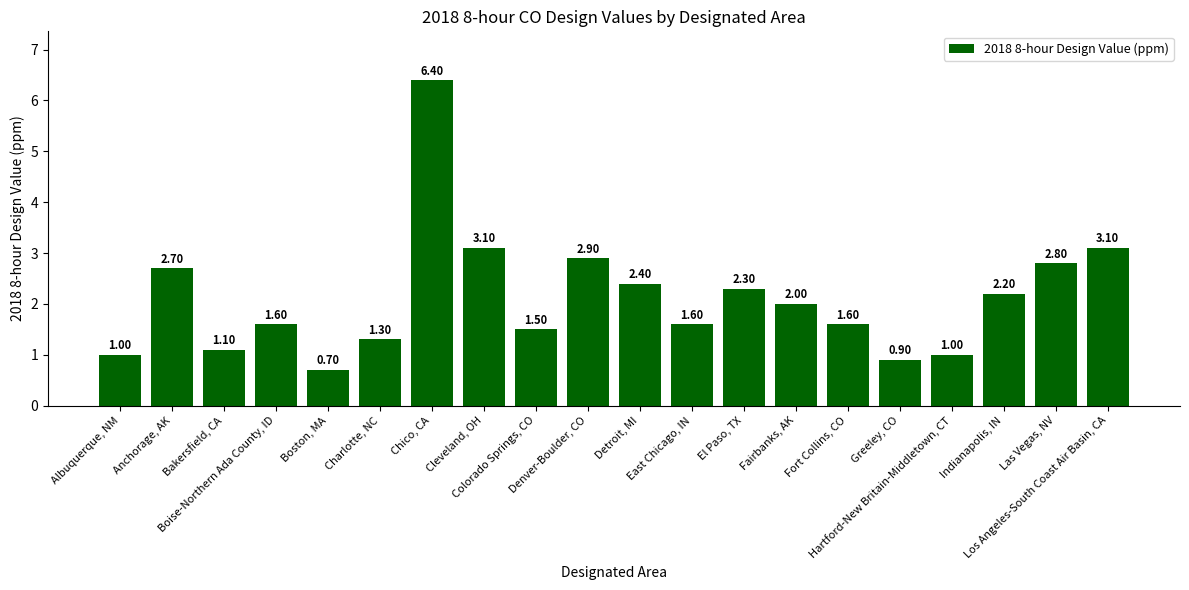

What position from the right is Fairbanks, AK?

7